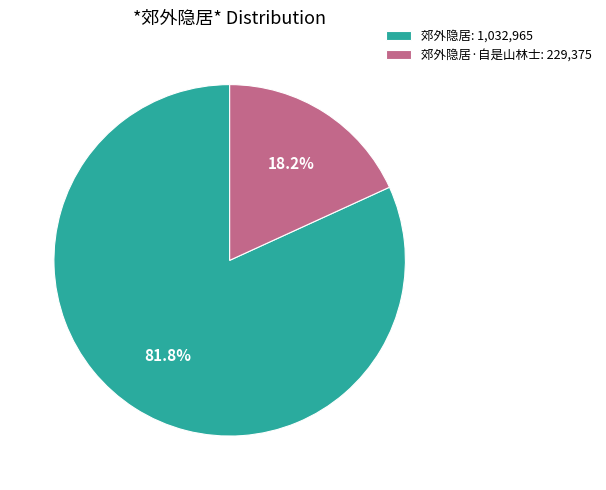

Combined, what portion of the pie is 郊外隐居·自是山林士: 229,375 and 郊外隐居: 1,032,965?

100.0%